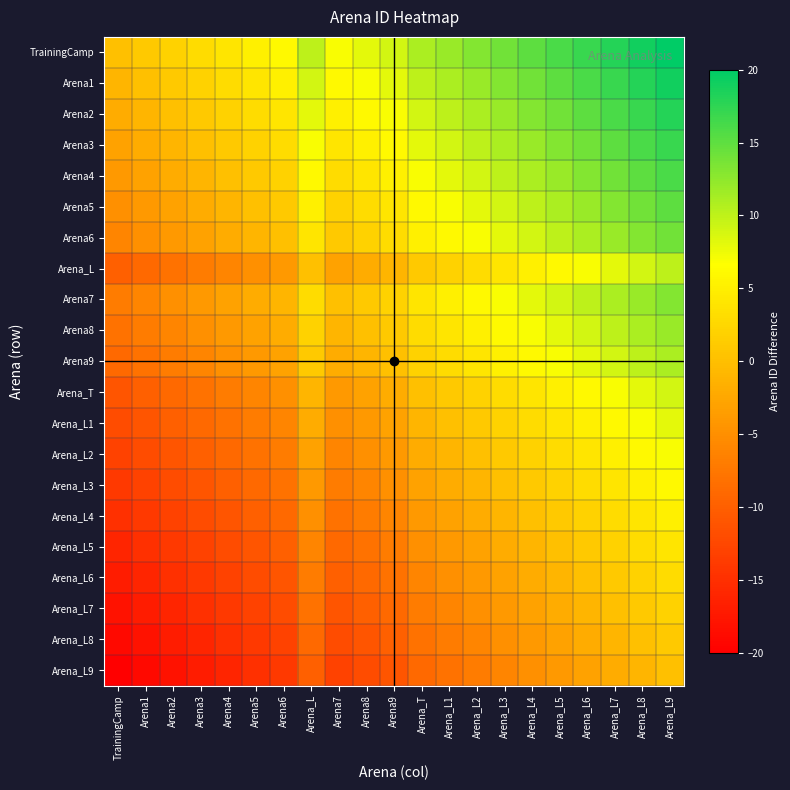

Reading left to right, what are all the values shown in this chart?

TrainingCamp: TrainingCamp=0	Arena1=1	Arena2=2	Arena3=3	Arena4=4	Arena5=5	Arena6=6	Arena_L=10	Arena7=7	Arena8=8	Arena9=9	Arena_T=11	Arena_L1=12	Arena_L2=13	Arena_L3=14	Arena_L4=15	Arena_L5=16	Arena_L6=17	Arena_L7=18	Arena_L8=19	Arena_L9=20
Arena1: TrainingCamp=-1	Arena1=0	Arena2=1	Arena3=2	Arena4=3	Arena5=4	Arena6=5	Arena_L=9	Arena7=6	Arena8=7	Arena9=8	Arena_T=10	Arena_L1=11	Arena_L2=12	Arena_L3=13	Arena_L4=14	Arena_L5=15	Arena_L6=16	Arena_L7=17	Arena_L8=18	Arena_L9=19
Arena2: TrainingCamp=-2	Arena1=-1	Arena2=0	Arena3=1	Arena4=2	Arena5=3	Arena6=4	Arena_L=8	Arena7=5	Arena8=6	Arena9=7	Arena_T=9	Arena_L1=10	Arena_L2=11	Arena_L3=12	Arena_L4=13	Arena_L5=14	Arena_L6=15	Arena_L7=16	Arena_L8=17	Arena_L9=18
Arena3: TrainingCamp=-3	Arena1=-2	Arena2=-1	Arena3=0	Arena4=1	Arena5=2	Arena6=3	Arena_L=7	Arena7=4	Arena8=5	Arena9=6	Arena_T=8	Arena_L1=9	Arena_L2=10	Arena_L3=11	Arena_L4=12	Arena_L5=13	Arena_L6=14	Arena_L7=15	Arena_L8=16	Arena_L9=17
Arena4: TrainingCamp=-4	Arena1=-3	Arena2=-2	Arena3=-1	Arena4=0	Arena5=1	Arena6=2	Arena_L=6	Arena7=3	Arena8=4	Arena9=5	Arena_T=7	Arena_L1=8	Arena_L2=9	Arena_L3=10	Arena_L4=11	Arena_L5=12	Arena_L6=13	Arena_L7=14	Arena_L8=15	Arena_L9=16
Arena5: TrainingCamp=-5	Arena1=-4	Arena2=-3	Arena3=-2	Arena4=-1	Arena5=0	Arena6=1	Arena_L=5	Arena7=2	Arena8=3	Arena9=4	Arena_T=6	Arena_L1=7	Arena_L2=8	Arena_L3=9	Arena_L4=10	Arena_L5=11	Arena_L6=12	Arena_L7=13	Arena_L8=14	Arena_L9=15
Arena6: TrainingCamp=-6	Arena1=-5	Arena2=-4	Arena3=-3	Arena4=-2	Arena5=-1	Arena6=0	Arena_L=4	Arena7=1	Arena8=2	Arena9=3	Arena_T=5	Arena_L1=6	Arena_L2=7	Arena_L3=8	Arena_L4=9	Arena_L5=10	Arena_L6=11	Arena_L7=12	Arena_L8=13	Arena_L9=14
Arena_L: TrainingCamp=-10	Arena1=-9	Arena2=-8	Arena3=-7	Arena4=-6	Arena5=-5	Arena6=-4	Arena_L=0	Arena7=-3	Arena8=-2	Arena9=-1	Arena_T=1	Arena_L1=2	Arena_L2=3	Arena_L3=4	Arena_L4=5	Arena_L5=6	Arena_L6=7	Arena_L7=8	Arena_L8=9	Arena_L9=10
Arena7: TrainingCamp=-7	Arena1=-6	Arena2=-5	Arena3=-4	Arena4=-3	Arena5=-2	Arena6=-1	Arena_L=3	Arena7=0	Arena8=1	Arena9=2	Arena_T=4	Arena_L1=5	Arena_L2=6	Arena_L3=7	Arena_L4=8	Arena_L5=9	Arena_L6=10	Arena_L7=11	Arena_L8=12	Arena_L9=13
Arena8: TrainingCamp=-8	Arena1=-7	Arena2=-6	Arena3=-5	Arena4=-4	Arena5=-3	Arena6=-2	Arena_L=2	Arena7=-1	Arena8=0	Arena9=1	Arena_T=3	Arena_L1=4	Arena_L2=5	Arena_L3=6	Arena_L4=7	Arena_L5=8	Arena_L6=9	Arena_L7=10	Arena_L8=11	Arena_L9=12
Arena9: TrainingCamp=-9	Arena1=-8	Arena2=-7	Arena3=-6	Arena4=-5	Arena5=-4	Arena6=-3	Arena_L=1	Arena7=-2	Arena8=-1	Arena9=0	Arena_T=2	Arena_L1=3	Arena_L2=4	Arena_L3=5	Arena_L4=6	Arena_L5=7	Arena_L6=8	Arena_L7=9	Arena_L8=10	Arena_L9=11
Arena_T: TrainingCamp=-11	Arena1=-10	Arena2=-9	Arena3=-8	Arena4=-7	Arena5=-6	Arena6=-5	Arena_L=-1	Arena7=-4	Arena8=-3	Arena9=-2	Arena_T=0	Arena_L1=1	Arena_L2=2	Arena_L3=3	Arena_L4=4	Arena_L5=5	Arena_L6=6	Arena_L7=7	Arena_L8=8	Arena_L9=9
Arena_L1: TrainingCamp=-12	Arena1=-11	Arena2=-10	Arena3=-9	Arena4=-8	Arena5=-7	Arena6=-6	Arena_L=-2	Arena7=-5	Arena8=-4	Arena9=-3	Arena_T=-1	Arena_L1=0	Arena_L2=1	Arena_L3=2	Arena_L4=3	Arena_L5=4	Arena_L6=5	Arena_L7=6	Arena_L8=7	Arena_L9=8
Arena_L2: TrainingCamp=-13	Arena1=-12	Arena2=-11	Arena3=-10	Arena4=-9	Arena5=-8	Arena6=-7	Arena_L=-3	Arena7=-6	Arena8=-5	Arena9=-4	Arena_T=-2	Arena_L1=-1	Arena_L2=0	Arena_L3=1	Arena_L4=2	Arena_L5=3	Arena_L6=4	Arena_L7=5	Arena_L8=6	Arena_L9=7
Arena_L3: TrainingCamp=-14	Arena1=-13	Arena2=-12	Arena3=-11	Arena4=-10	Arena5=-9	Arena6=-8	Arena_L=-4	Arena7=-7	Arena8=-6	Arena9=-5	Arena_T=-3	Arena_L1=-2	Arena_L2=-1	Arena_L3=0	Arena_L4=1	Arena_L5=2	Arena_L6=3	Arena_L7=4	Arena_L8=5	Arena_L9=6
Arena_L4: TrainingCamp=-15	Arena1=-14	Arena2=-13	Arena3=-12	Arena4=-11	Arena5=-10	Arena6=-9	Arena_L=-5	Arena7=-8	Arena8=-7	Arena9=-6	Arena_T=-4	Arena_L1=-3	Arena_L2=-2	Arena_L3=-1	Arena_L4=0	Arena_L5=1	Arena_L6=2	Arena_L7=3	Arena_L8=4	Arena_L9=5
Arena_L5: TrainingCamp=-16	Arena1=-15	Arena2=-14	Arena3=-13	Arena4=-12	Arena5=-11	Arena6=-10	Arena_L=-6	Arena7=-9	Arena8=-8	Arena9=-7	Arena_T=-5	Arena_L1=-4	Arena_L2=-3	Arena_L3=-2	Arena_L4=-1	Arena_L5=0	Arena_L6=1	Arena_L7=2	Arena_L8=3	Arena_L9=4
Arena_L6: TrainingCamp=-17	Arena1=-16	Arena2=-15	Arena3=-14	Arena4=-13	Arena5=-12	Arena6=-11	Arena_L=-7	Arena7=-10	Arena8=-9	Arena9=-8	Arena_T=-6	Arena_L1=-5	Arena_L2=-4	Arena_L3=-3	Arena_L4=-2	Arena_L5=-1	Arena_L6=0	Arena_L7=1	Arena_L8=2	Arena_L9=3
Arena_L7: TrainingCamp=-18	Arena1=-17	Arena2=-16	Arena3=-15	Arena4=-14	Arena5=-13	Arena6=-12	Arena_L=-8	Arena7=-11	Arena8=-10	Arena9=-9	Arena_T=-7	Arena_L1=-6	Arena_L2=-5	Arena_L3=-4	Arena_L4=-3	Arena_L5=-2	Arena_L6=-1	Arena_L7=0	Arena_L8=1	Arena_L9=2
Arena_L8: TrainingCamp=-19	Arena1=-18	Arena2=-17	Arena3=-16	Arena4=-15	Arena5=-14	Arena6=-13	Arena_L=-9	Arena7=-12	Arena8=-11	Arena9=-10	Arena_T=-8	Arena_L1=-7	Arena_L2=-6	Arena_L3=-5	Arena_L4=-4	Arena_L5=-3	Arena_L6=-2	Arena_L7=-1	Arena_L8=0	Arena_L9=1
Arena_L9: TrainingCamp=-20	Arena1=-19	Arena2=-18	Arena3=-17	Arena4=-16	Arena5=-15	Arena6=-14	Arena_L=-10	Arena7=-13	Arena8=-12	Arena9=-11	Arena_T=-9	Arena_L1=-8	Arena_L2=-7	Arena_L3=-6	Arena_L4=-5	Arena_L5=-4	Arena_L6=-3	Arena_L7=-2	Arena_L8=-1	Arena_L9=0